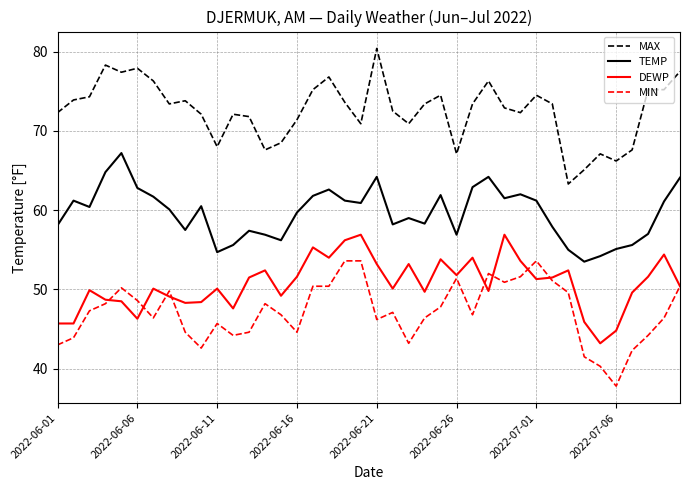

What is the highest value of the MIN series?

53.6